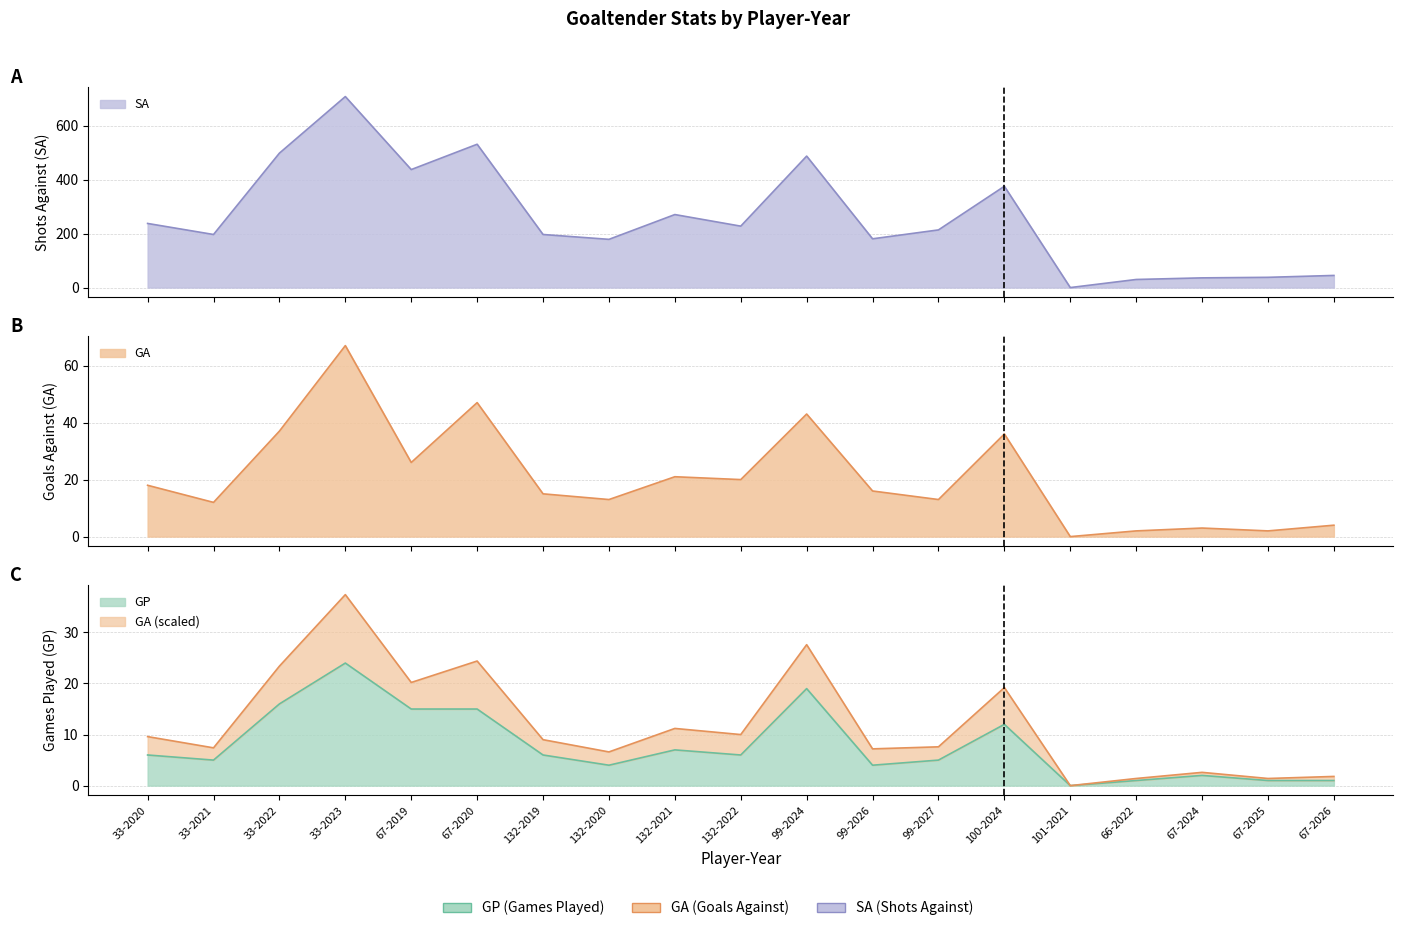

True or false: SA has a value of 0 at 101-2021.

True